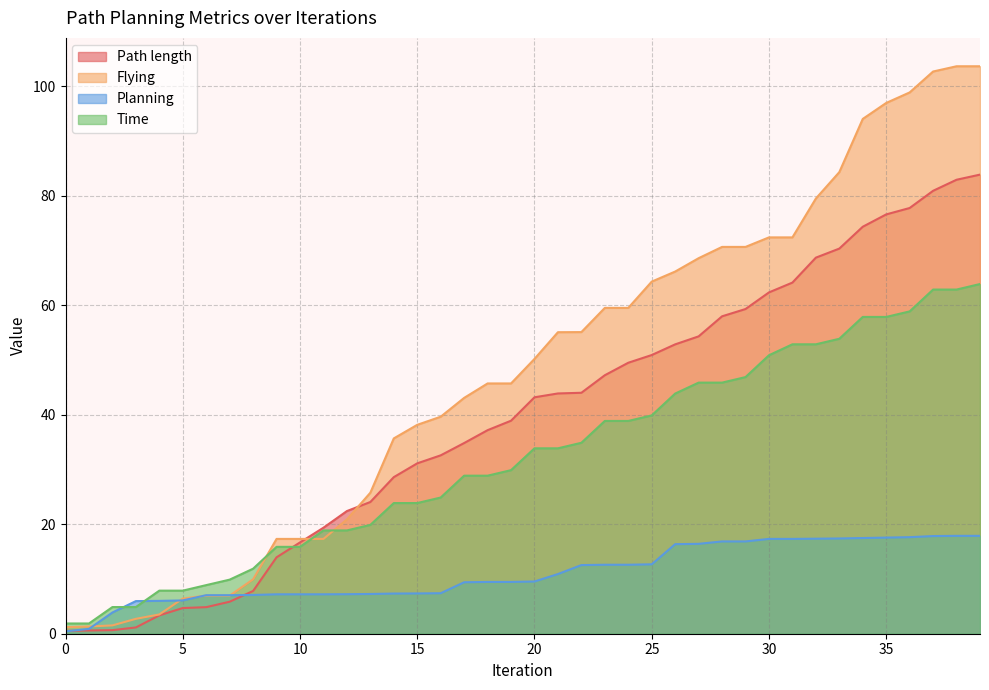

How many data points in Flying are above 50?

20